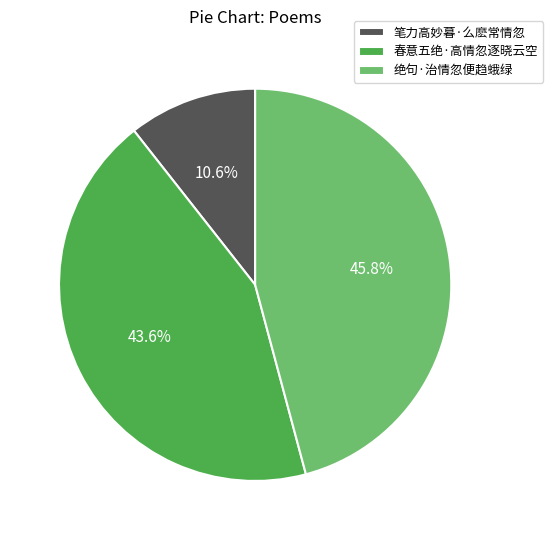

To the nearest percent, what is the difference between the 春意五绝·高情忽逐晓云空 and 笔力高妙暮·么麽常情忽 slice percentages?

33%